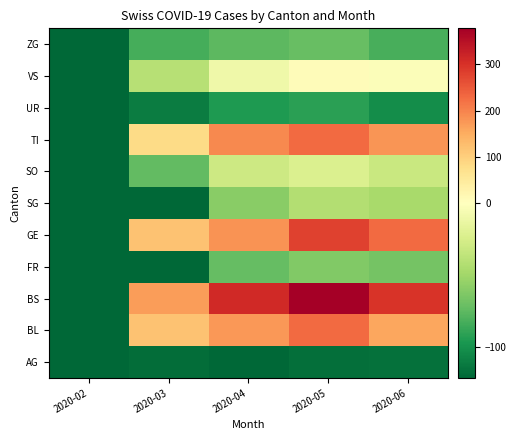

Count the number of data series in this chart.

11